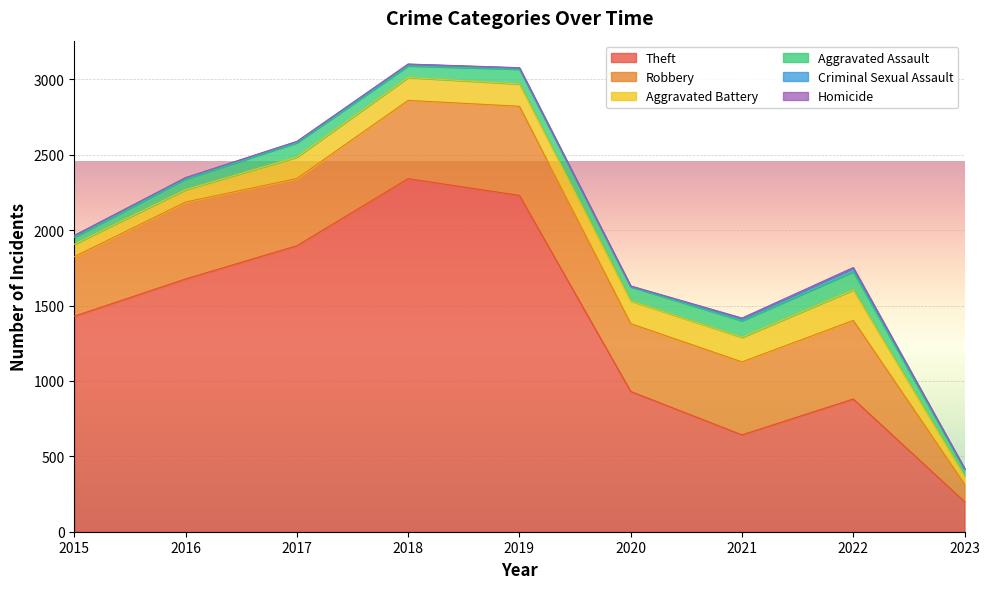

What is the value of the Aggravated Assault point at the 5th from the left?

98